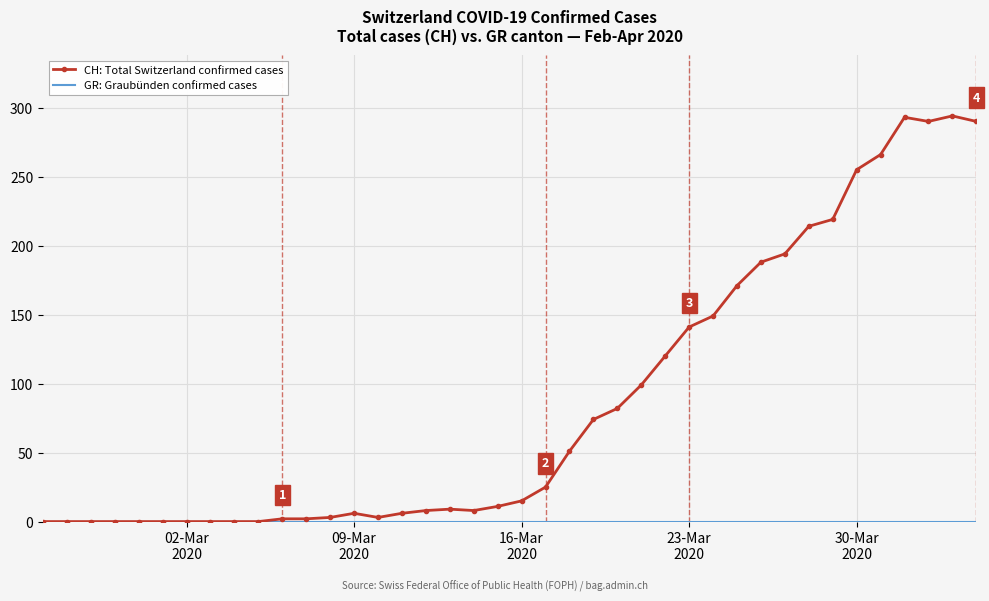

Which series has the largest total across all categories?

CH: Total Switzerland confirmed cases